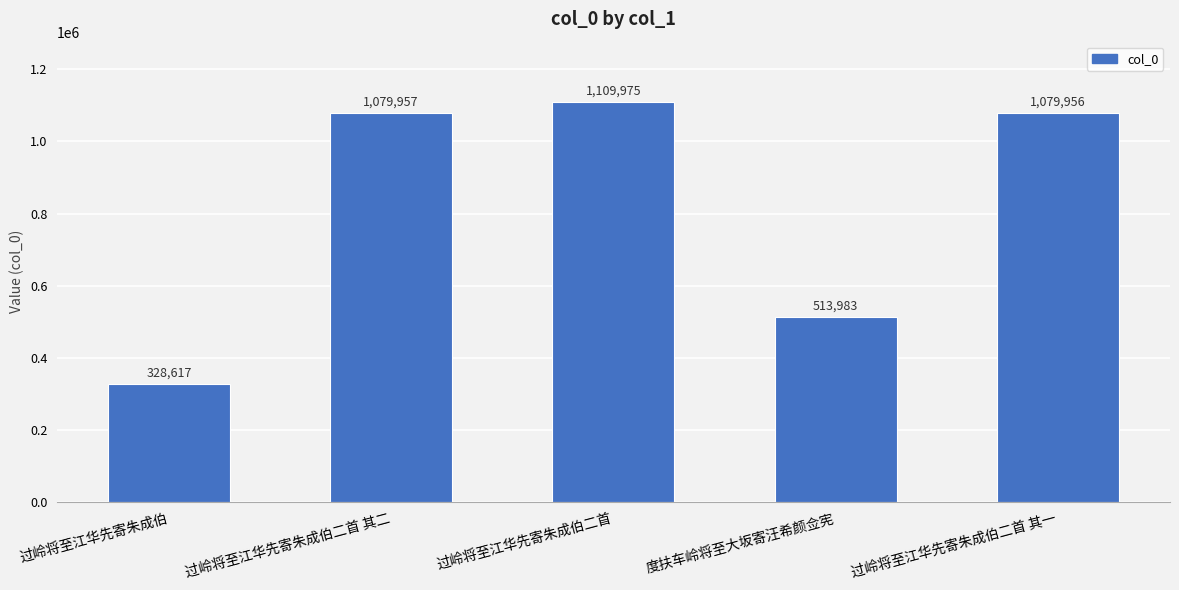

What is the change in value from 过岭将至江华先寄朱成伯二首 to 度扶车岭将至大坂寄汪希颜佥宪?

-595992